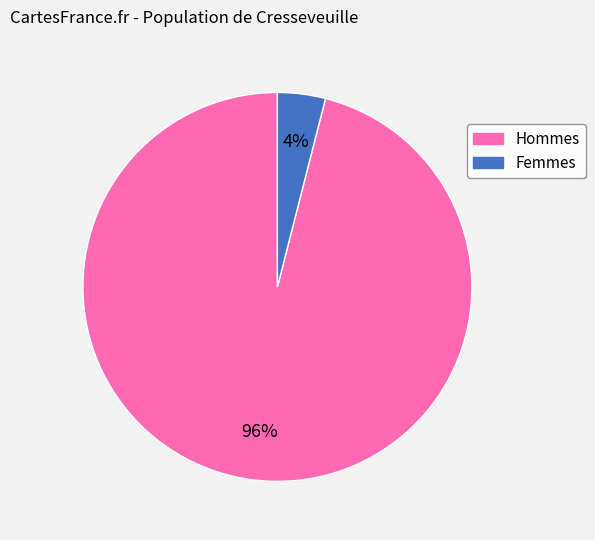

Is there a majority slice in this chart?

Yes